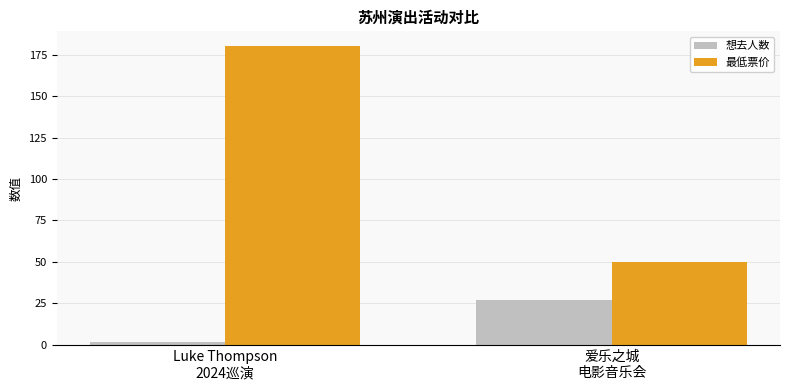

What is the label of the 2nd bar from the left?

爱乐之城
电影音乐会